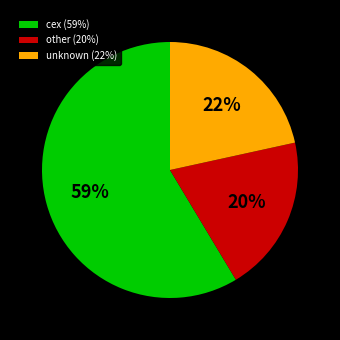

Rank the categories by value from highest to lowest.

cex (59%), unknown (22%), other (20%)